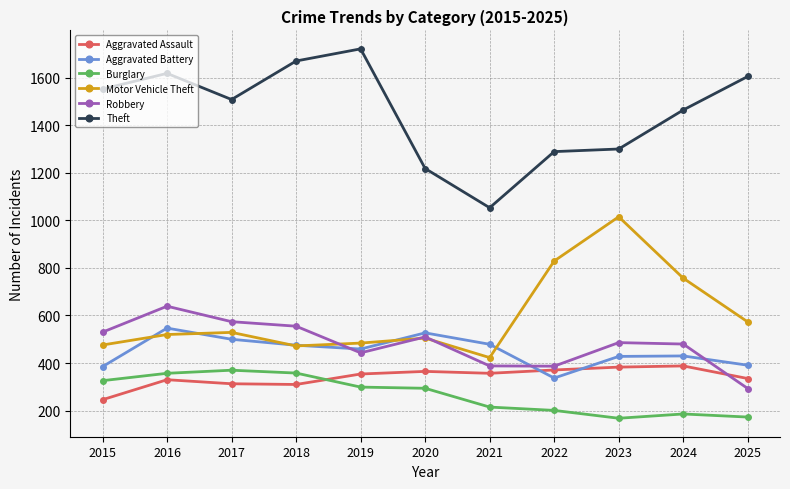

List the series in order of their peak value, highest first.

Theft, Motor Vehicle Theft, Robbery, Aggravated Battery, Aggravated Assault, Burglary